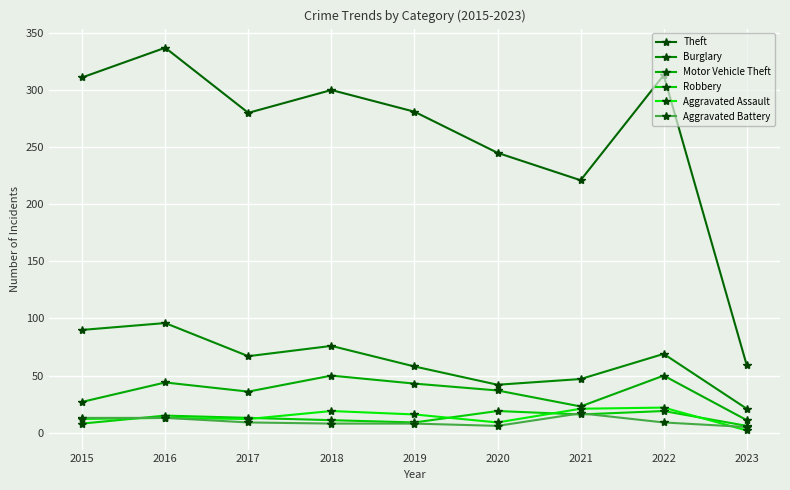

Which has a higher value, 2017 or 2015?

2015